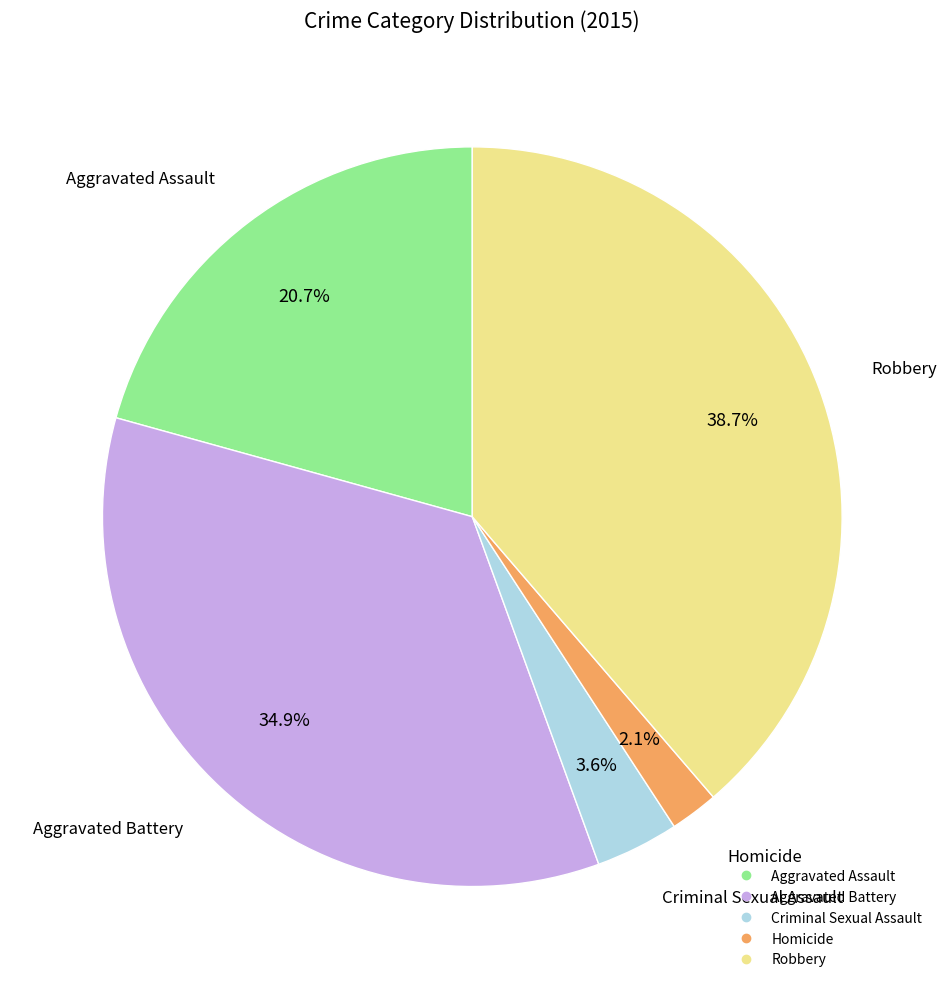

Does Aggravated Battery account for over 50% of the chart?

No